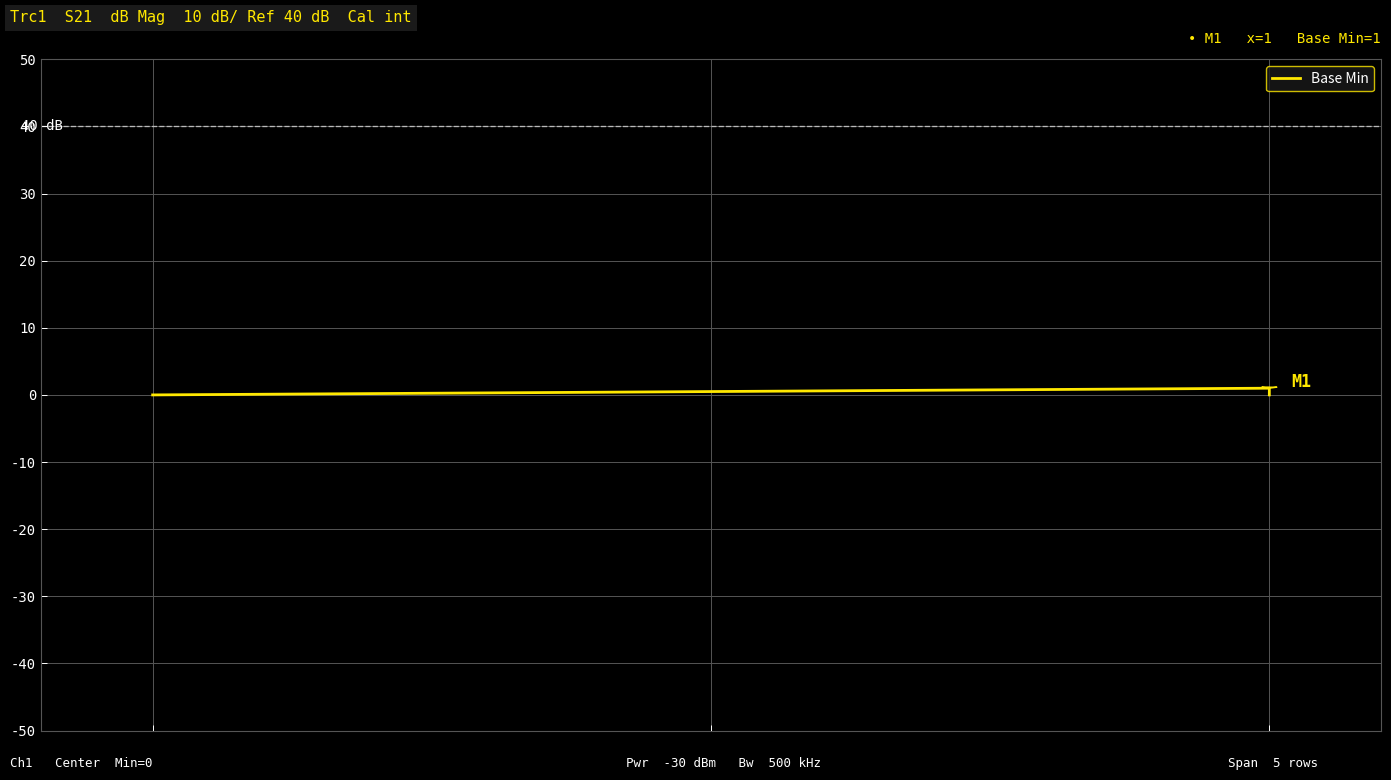

How many series are shown in this chart?

1